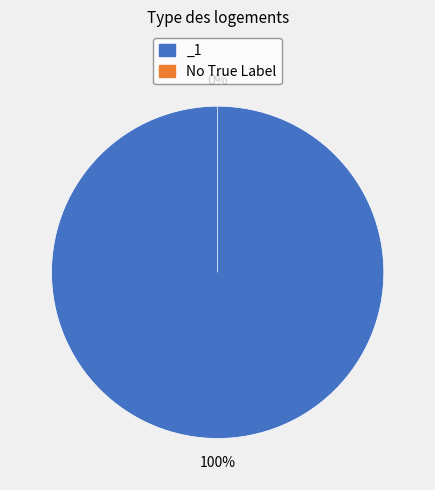

To the nearest percent, what portion does _1 represent?

100%